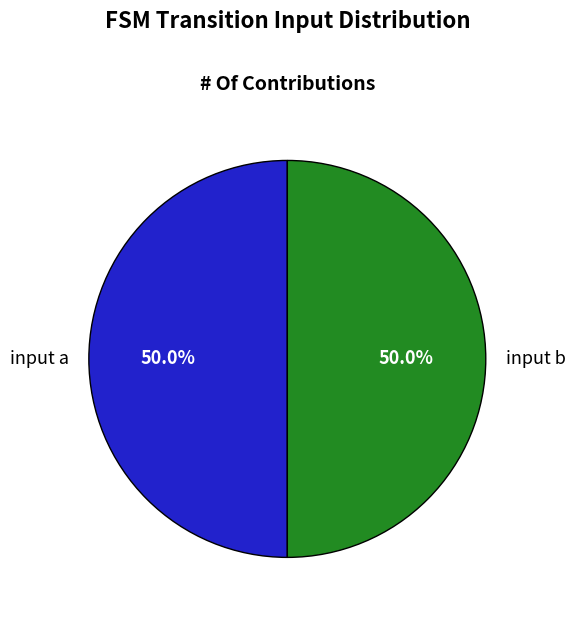

How many slices are in this pie chart?

2